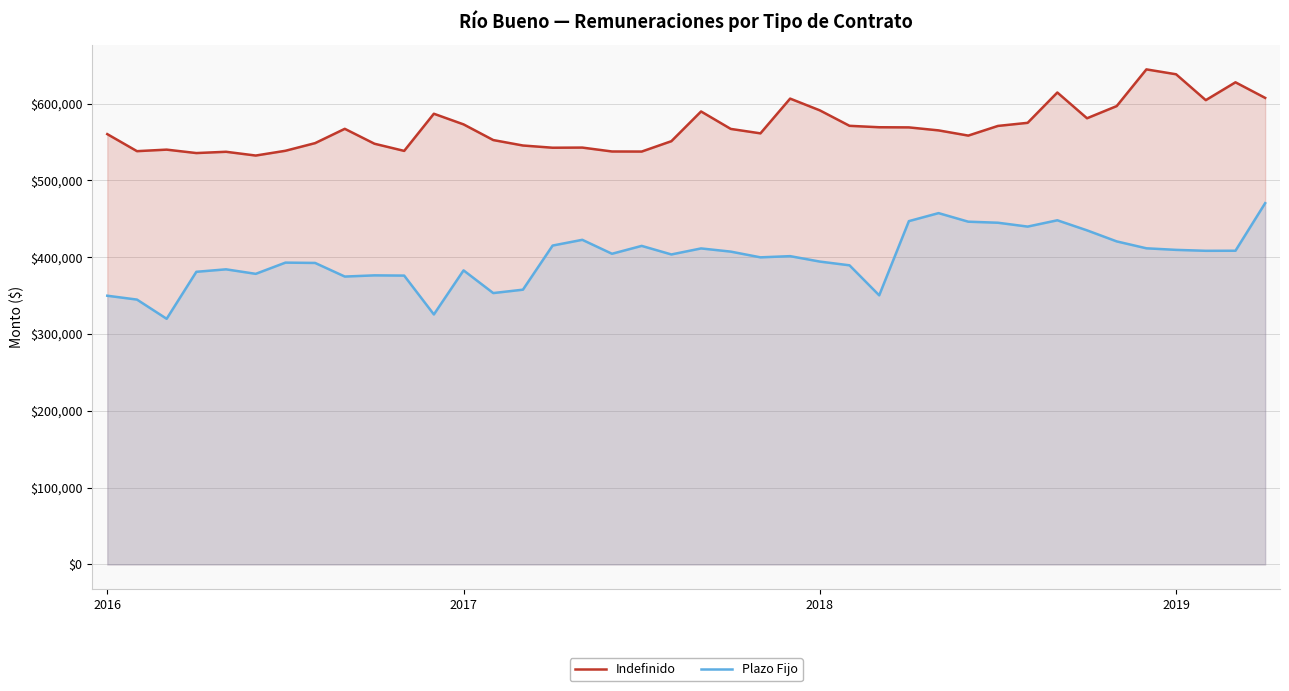

What is the average value of the Plazo Fijo series?

398817